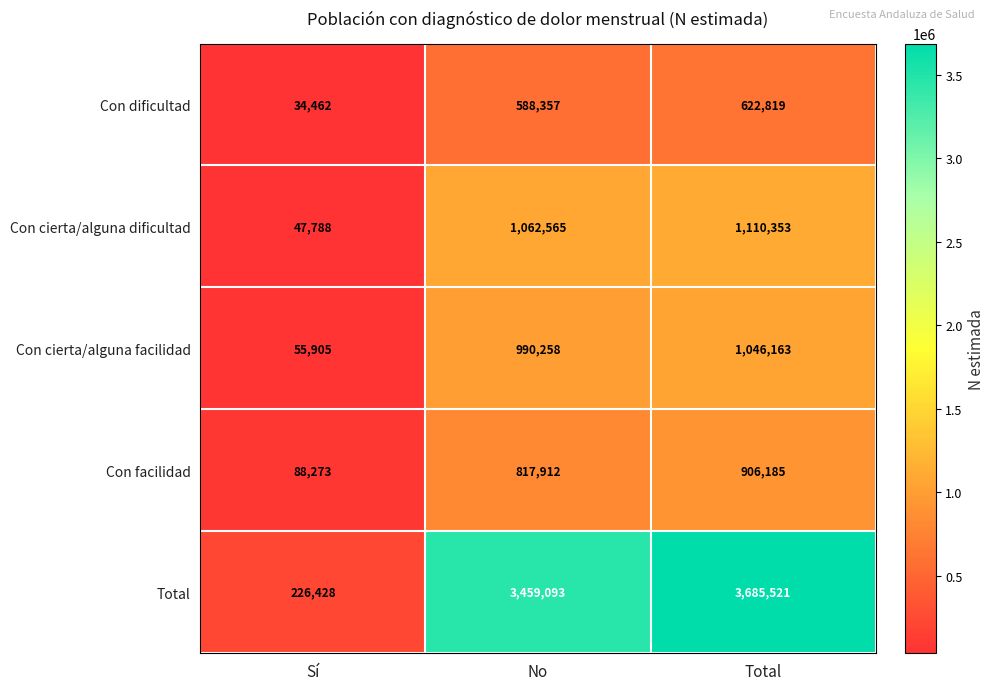

Reading left to right, what are all the values shown in this chart?

Con dificultad: Sí=34462	No=588357	Total=622819
Con cierta/alguna dificultad: Sí=47788	No=1062565	Total=1110353
Con cierta/alguna facilidad: Sí=55905	No=990258	Total=1046163
Con facilidad: Sí=88273	No=817912	Total=906185
Total: Sí=226428	No=3459093	Total=3685521